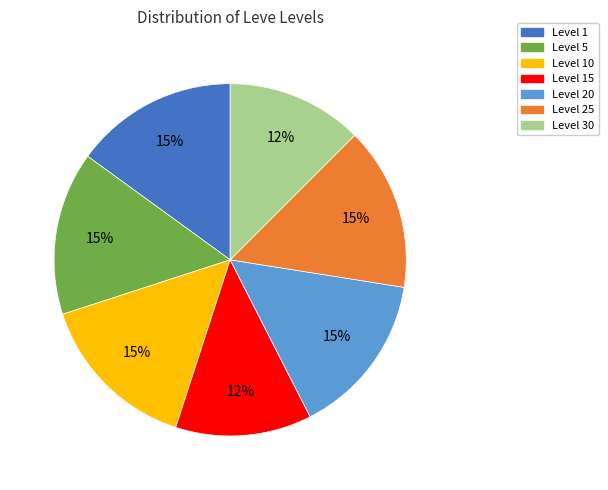

Approximately how many times larger is the value at Level 10 compared to Level 15?

1.2